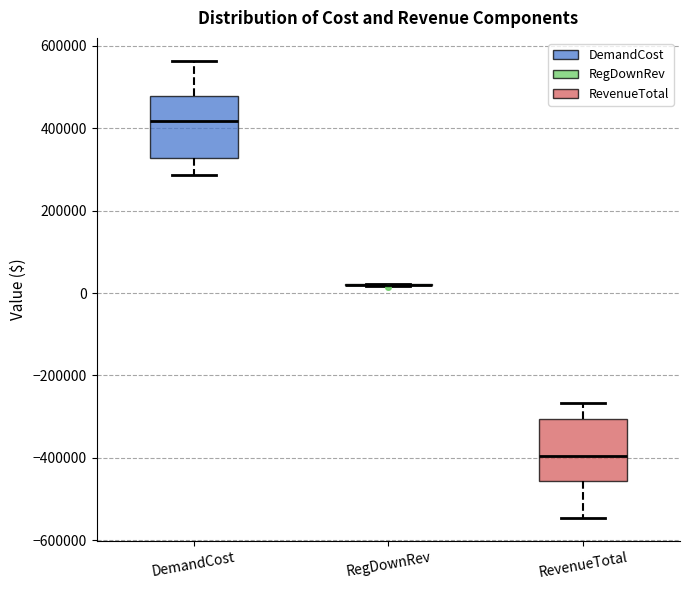

Reading left to right, transcribe this box plot: for each box, give where its median line is, the range the box spans, and where its two whiskers end, as read against the y-axis. The values are not printed on the chart, so give them approximately, as read against the axis.

DemandCost: median 420000, box 320000 to 480000, whiskers 280000 to 560000
RegDownRev: box collapsed to a line at 20000, whiskers 20000 to 20000
RevenueTotal: median -400000, box -460000 to -300000, whiskers -540000 to -260000